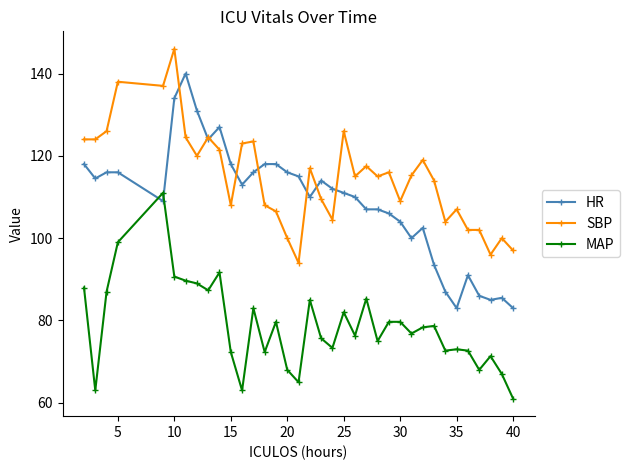

Which series has the largest total across all categories?

SBP